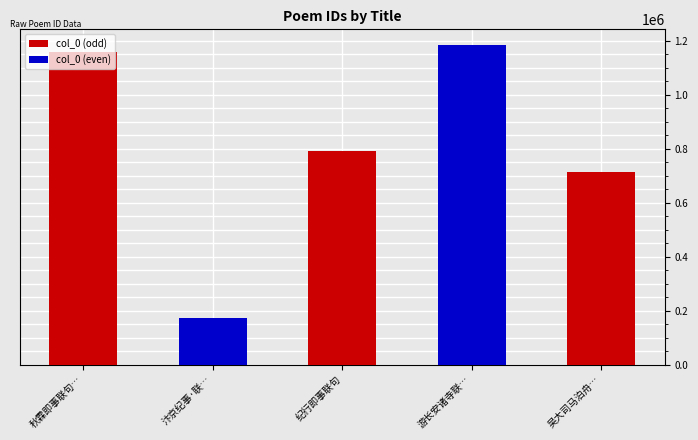

What is the sum of the values at 纪行即事联句 and 汴京纪事·联翩漕舸入神州?

966036